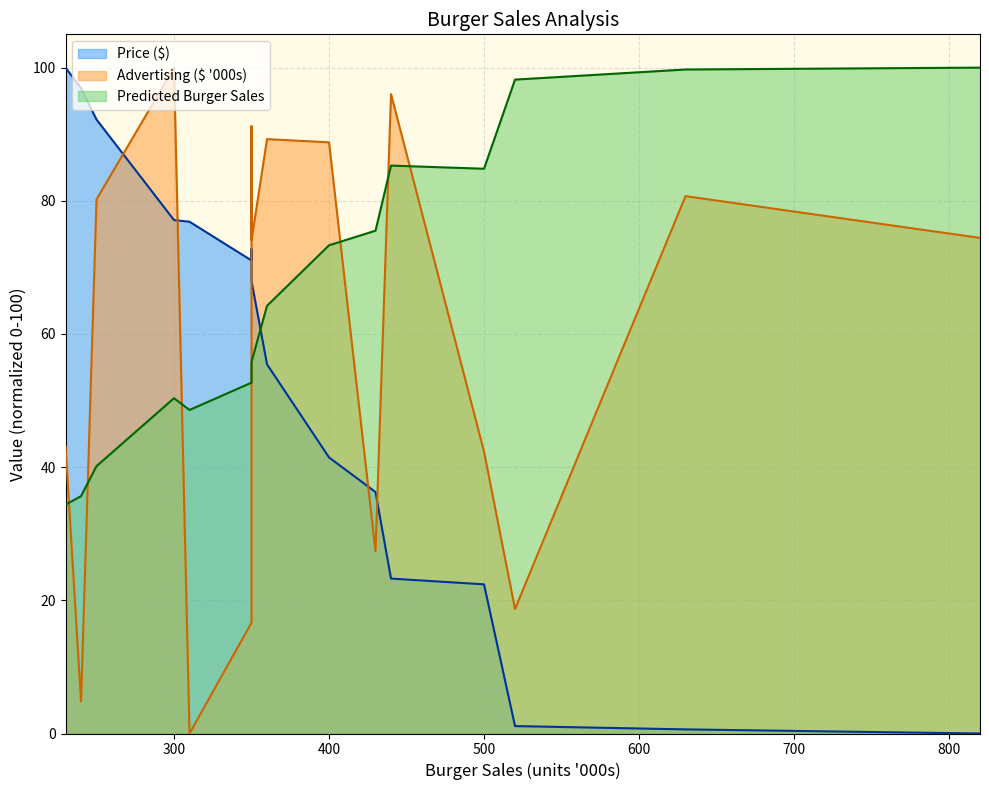

The Advertising ($ '000s) series shows 23.3 at 250. True or false?

False